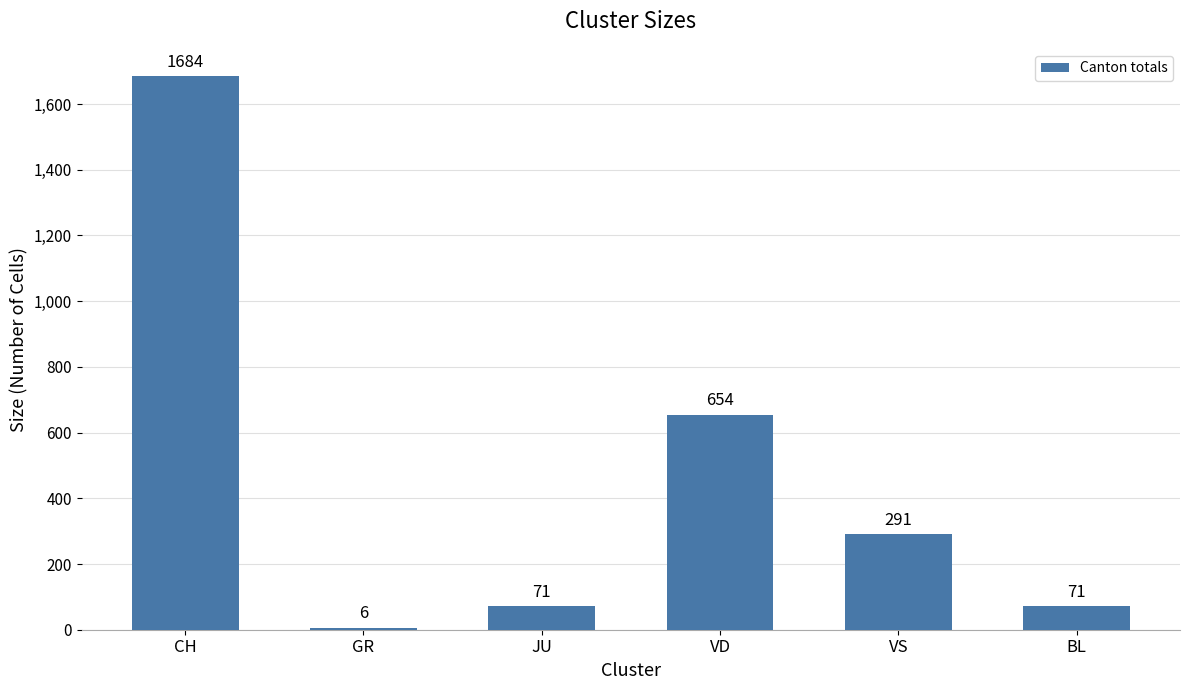

Reading left to right, list all the values displayed in this chart.

1684	6	71	654	291	71